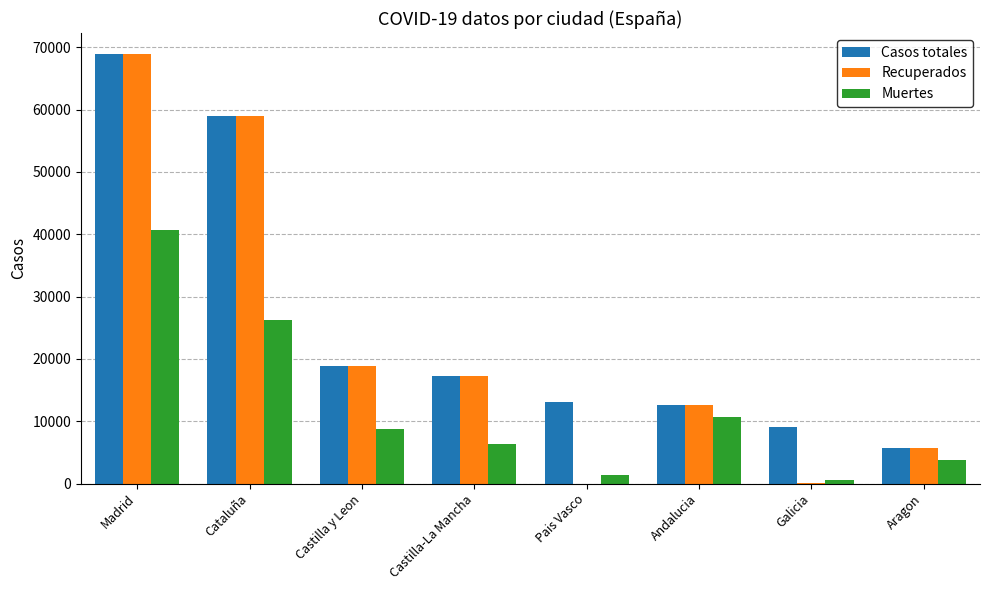

What is the sum of all Recuperados values?

182439